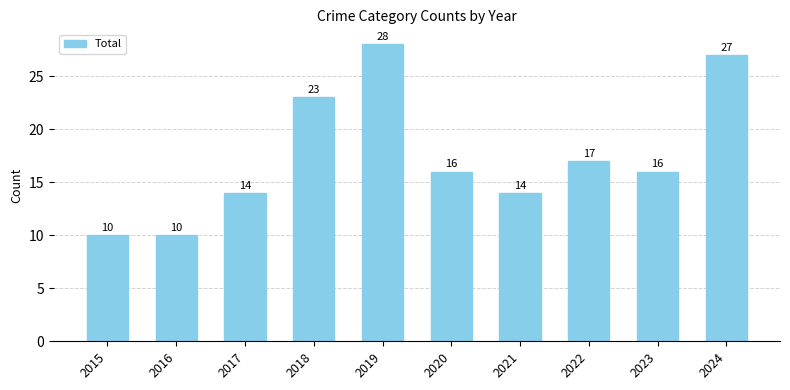

Where does the data first go above 16?

2018